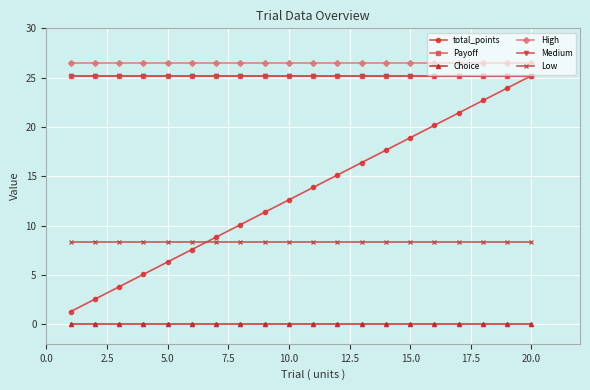

True or false: High and total_points intersect in this chart.

False